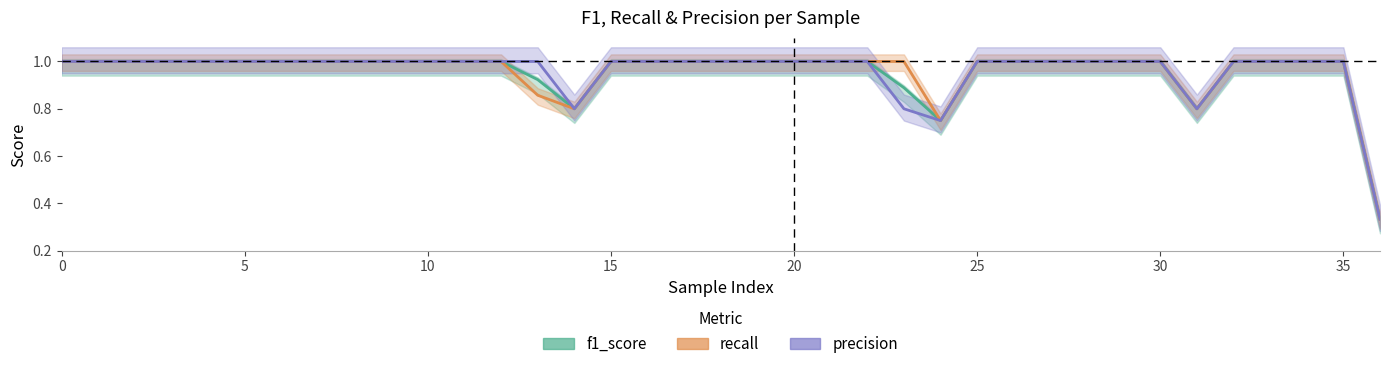

What value does the precision series have at 20?

1.0